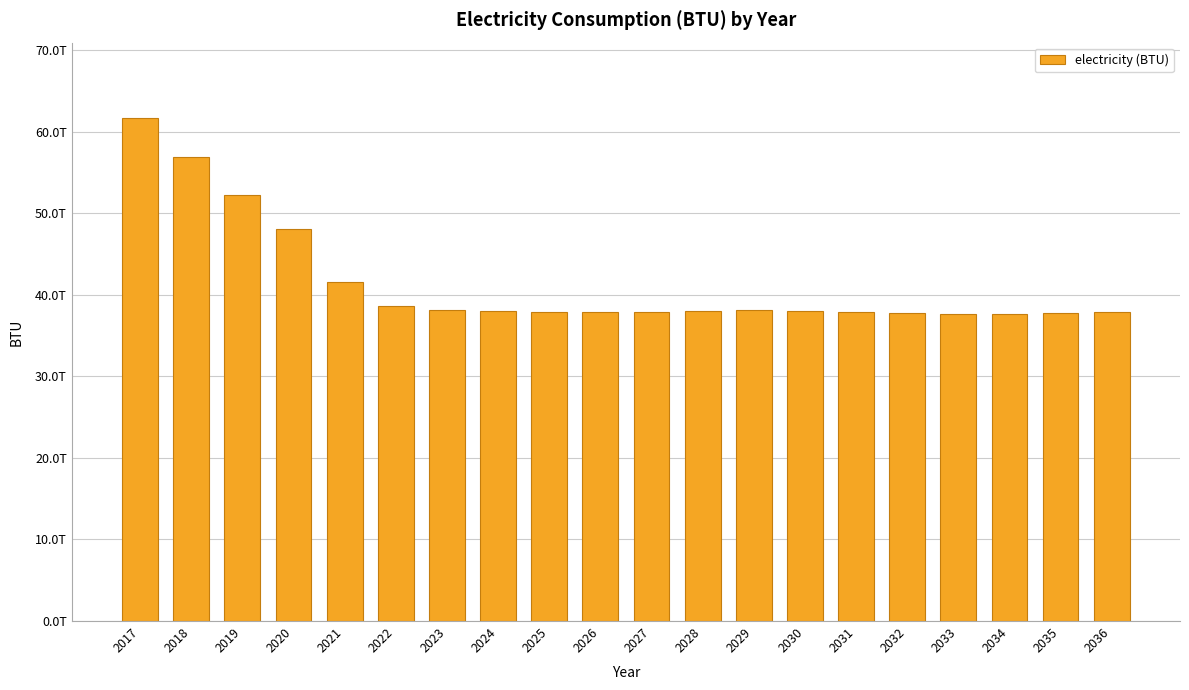

Are the bars horizontal?

No